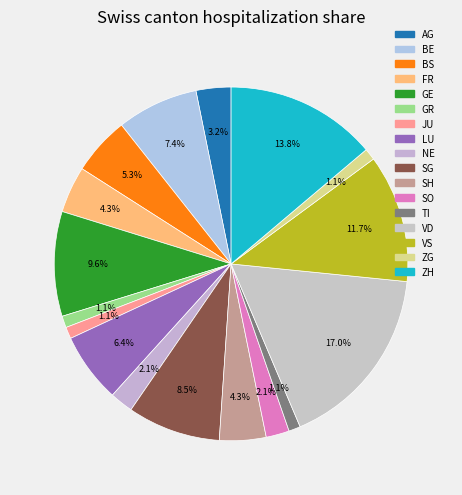

Count the number of slices in the pie.

17